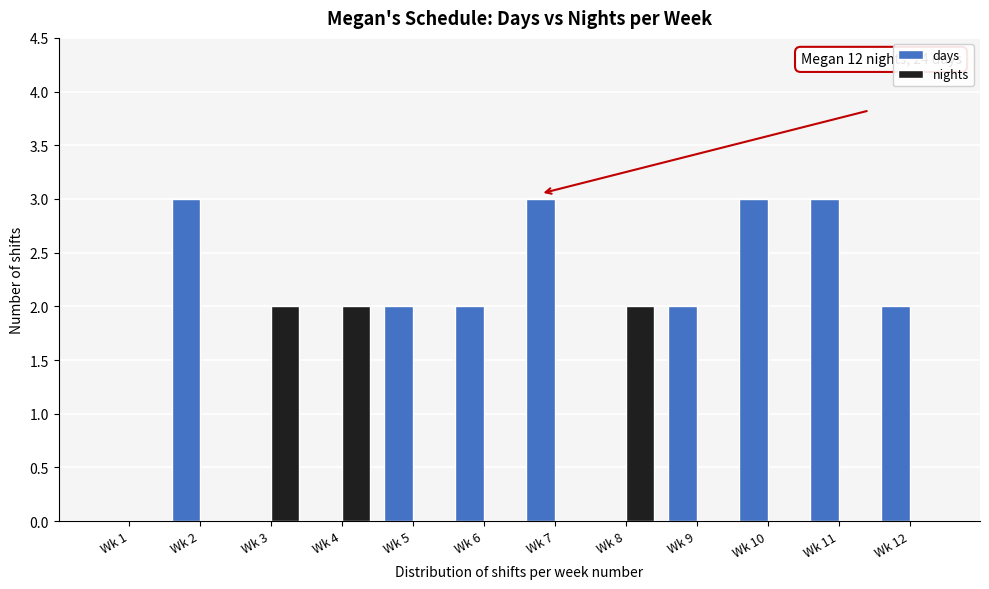

Reading left to right, list all the values displayed in this chart.

days: Wk 1=0	Wk 2=3	Wk 3=0	Wk 4=0	Wk 5=2	Wk 6=2	Wk 7=3	Wk 8=0	Wk 9=2	Wk 10=3	Wk 11=3	Wk 12=2
nights: Wk 1=0	Wk 2=0	Wk 3=2	Wk 4=2	Wk 5=0	Wk 6=0	Wk 7=0	Wk 8=2	Wk 9=0	Wk 10=0	Wk 11=0	Wk 12=0